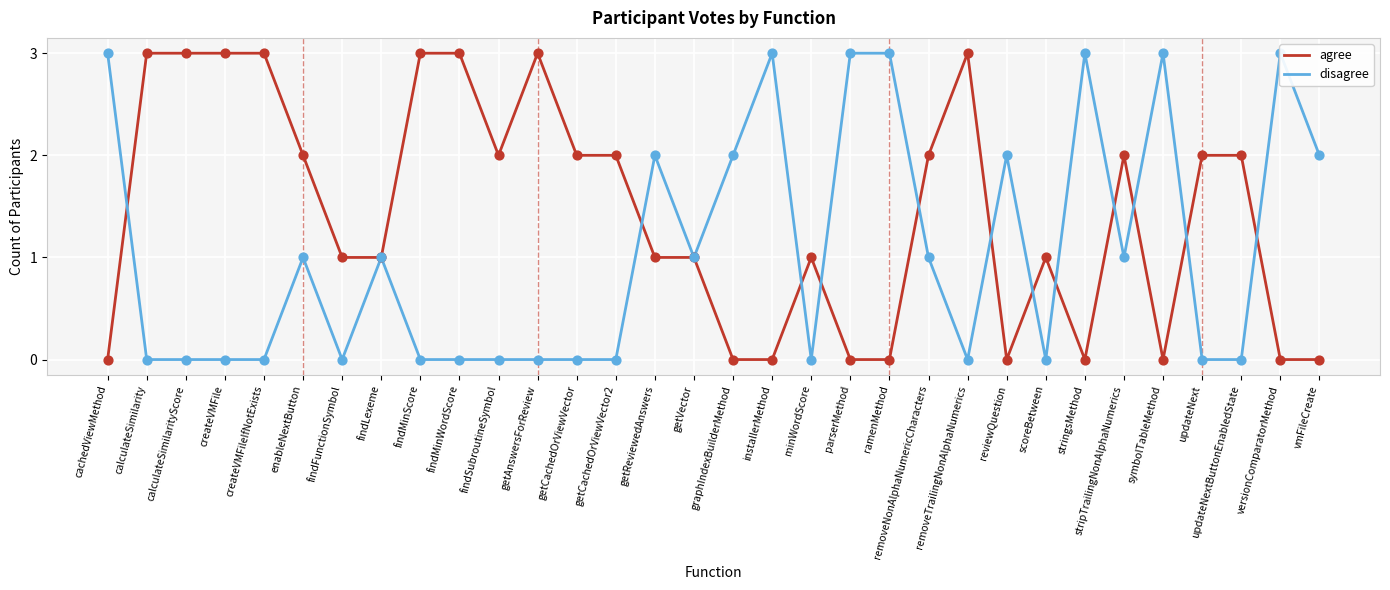

At how many categories does at least one series exceed 2?

15